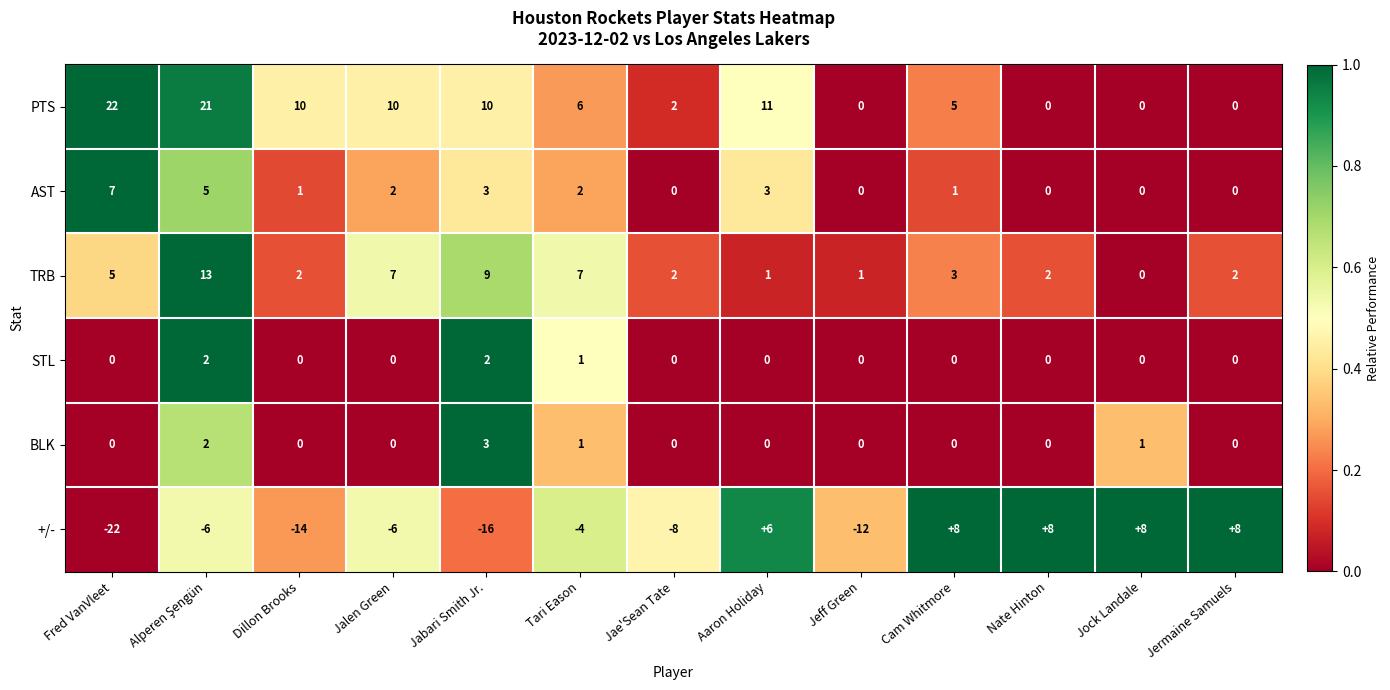

What is the sum of all PTS values?

97